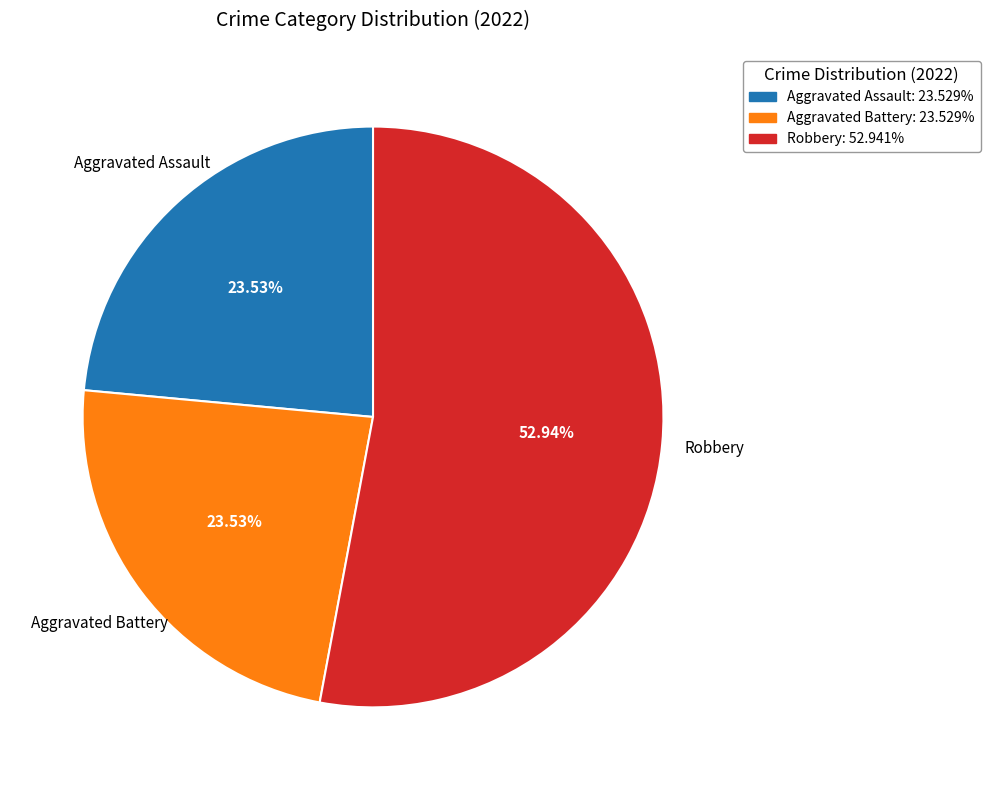

Is there any slice that represents more than half of the pie?

Yes